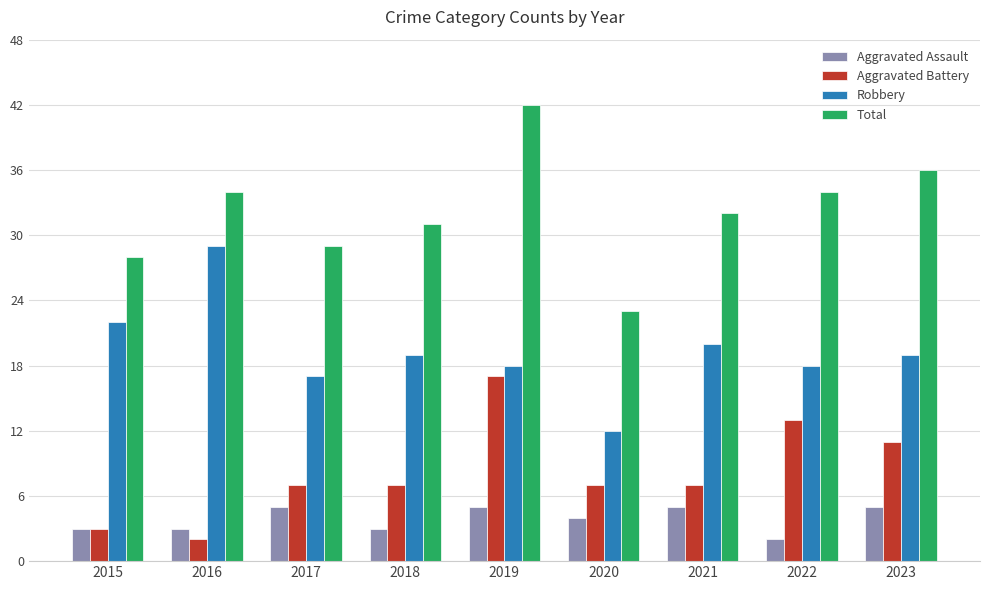

What is the spread (max minus min) of values at 2016?

32